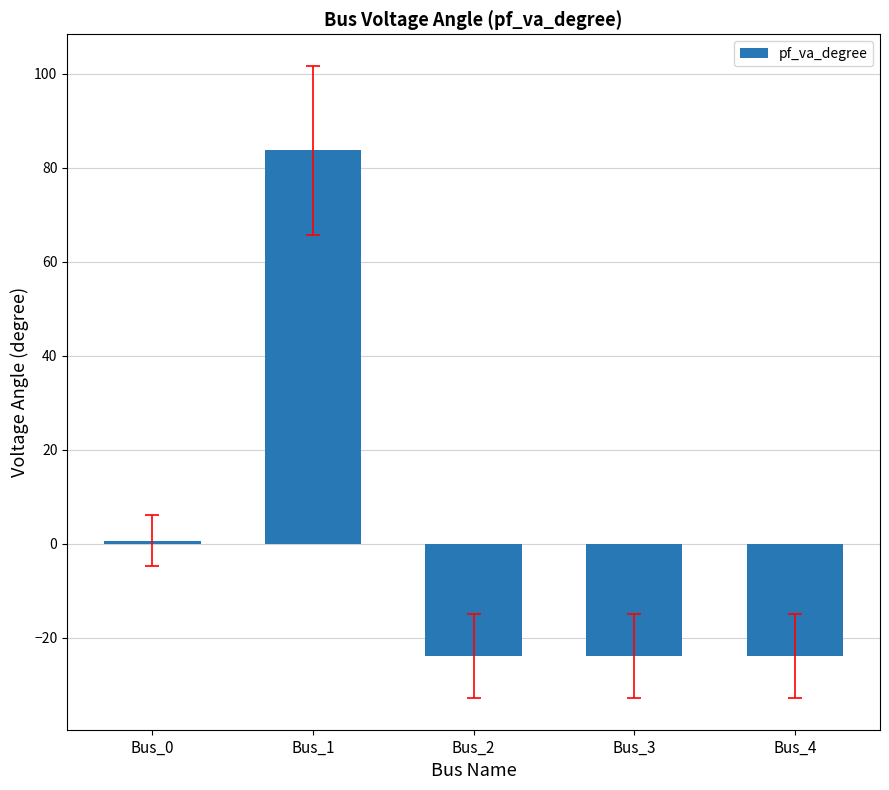

What is the change in value from Bus_0 to Bus_4?

-24.6